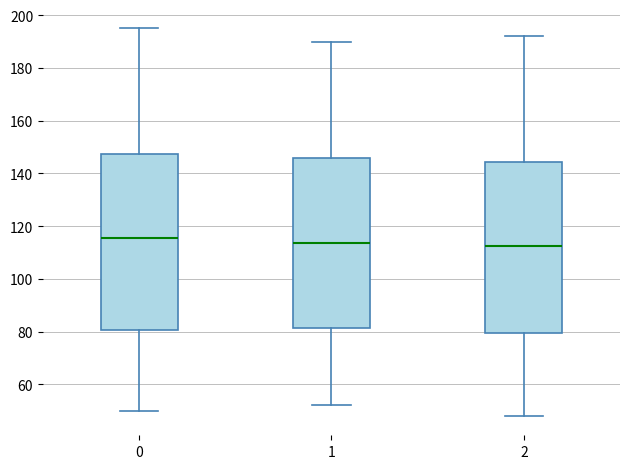

Where is the upper edge of the box at x = 1 on the y-axis? The values are not printed on the chart, so give them approximately, as read against the axis.

146